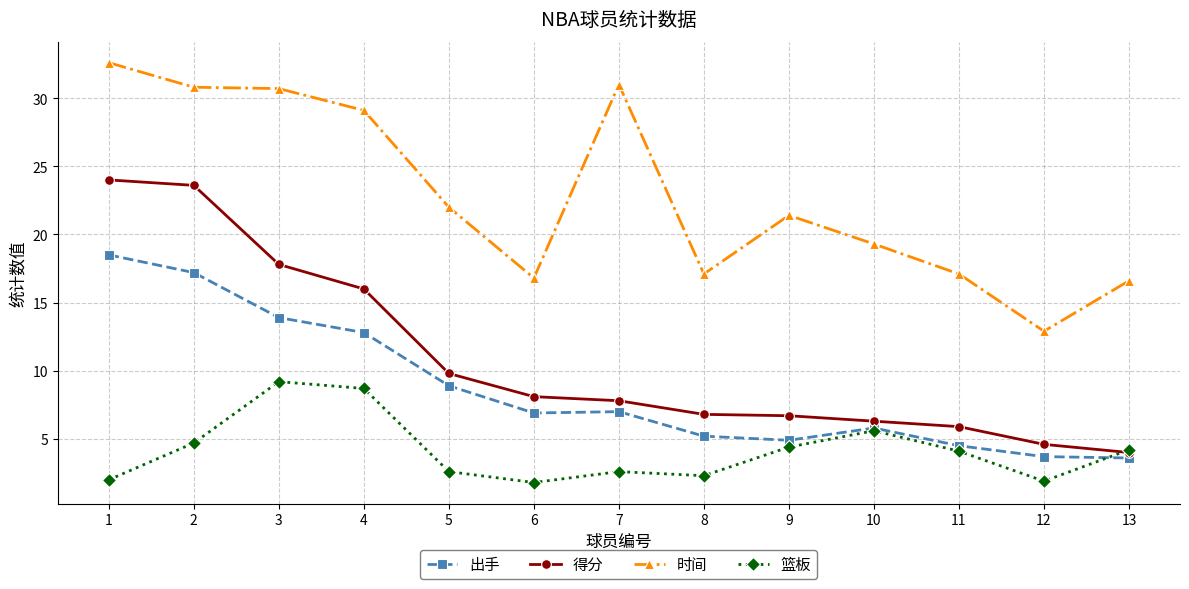

What is the difference between the maximum and second lowest values in the 时间 series?

16.0